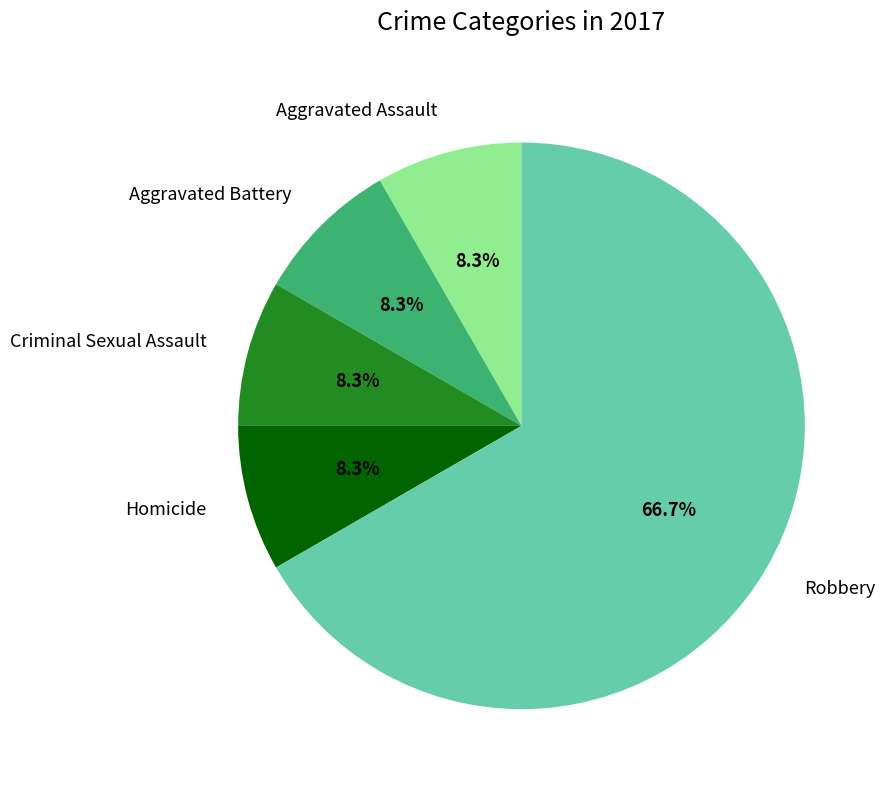

How many slices are in this pie chart?

5